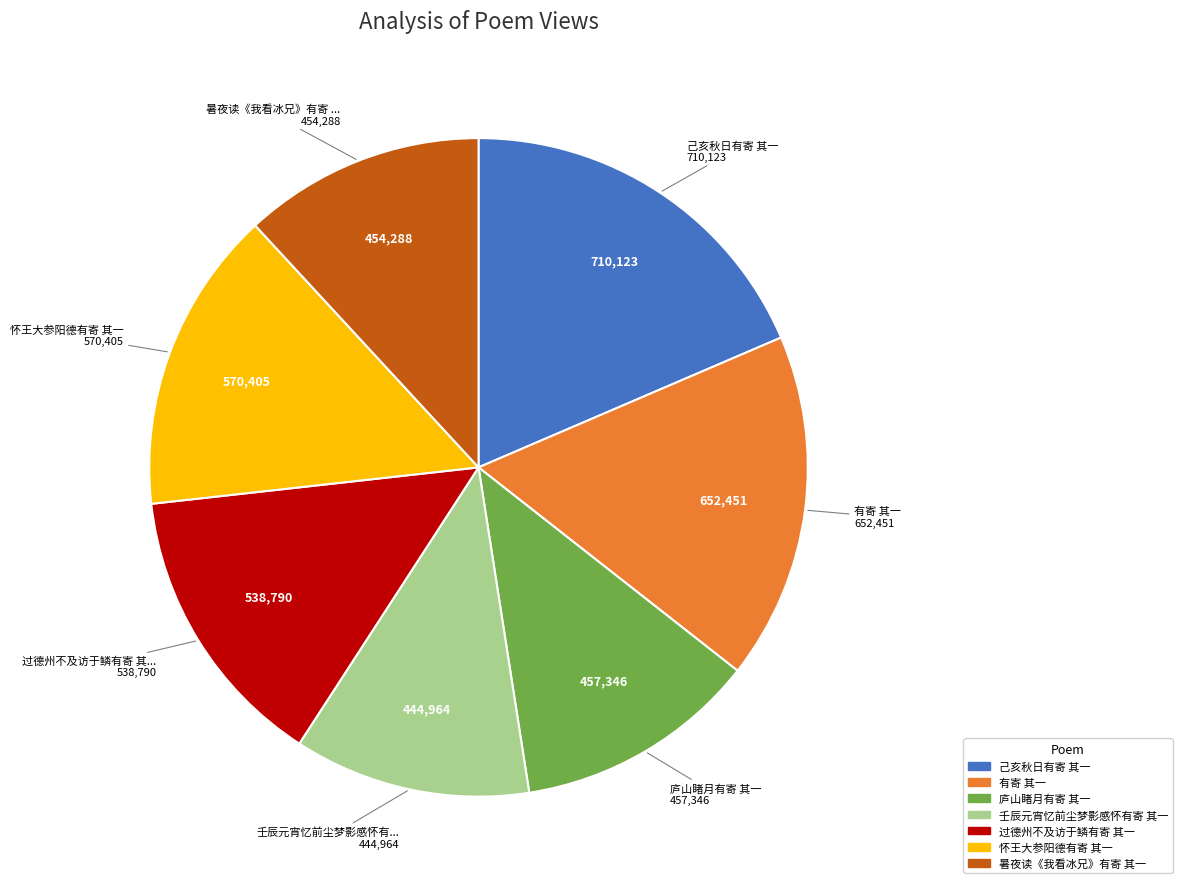

Which category has the biggest portion of the pie?

己亥秋日有寄 其一